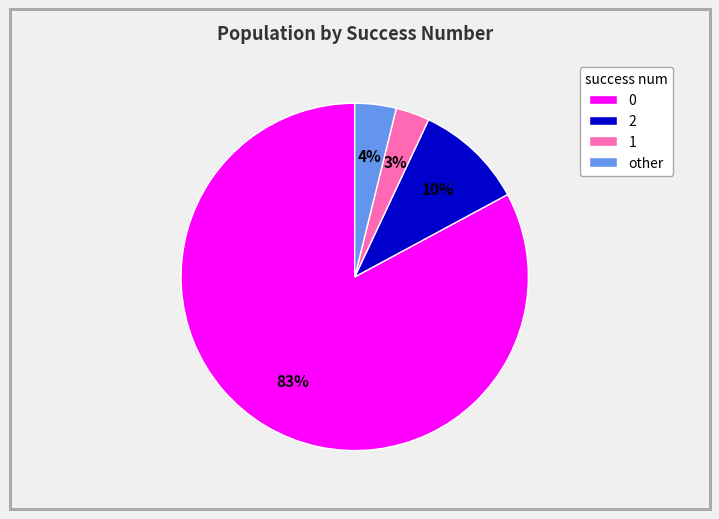

What is the largest slice in the pie chart?

0